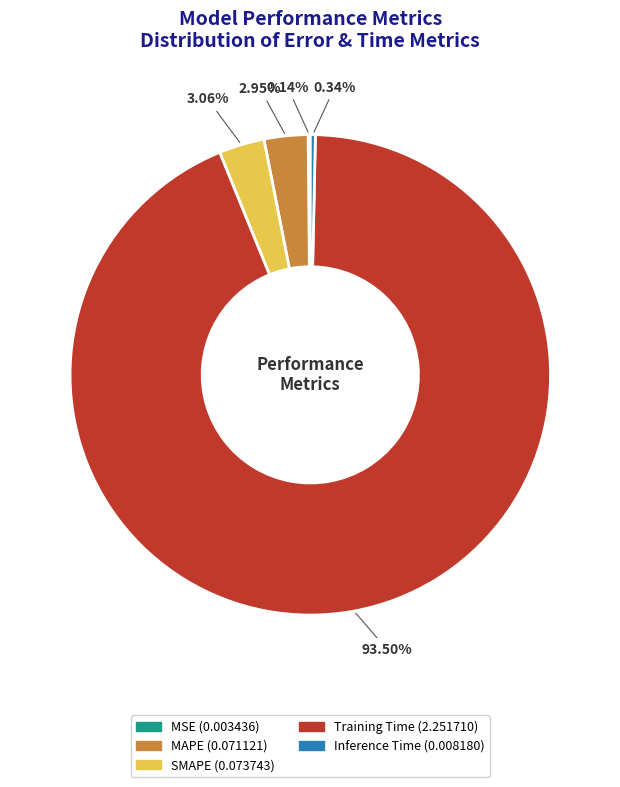

Which has a higher value, Training Time or MAPE?

Training Time